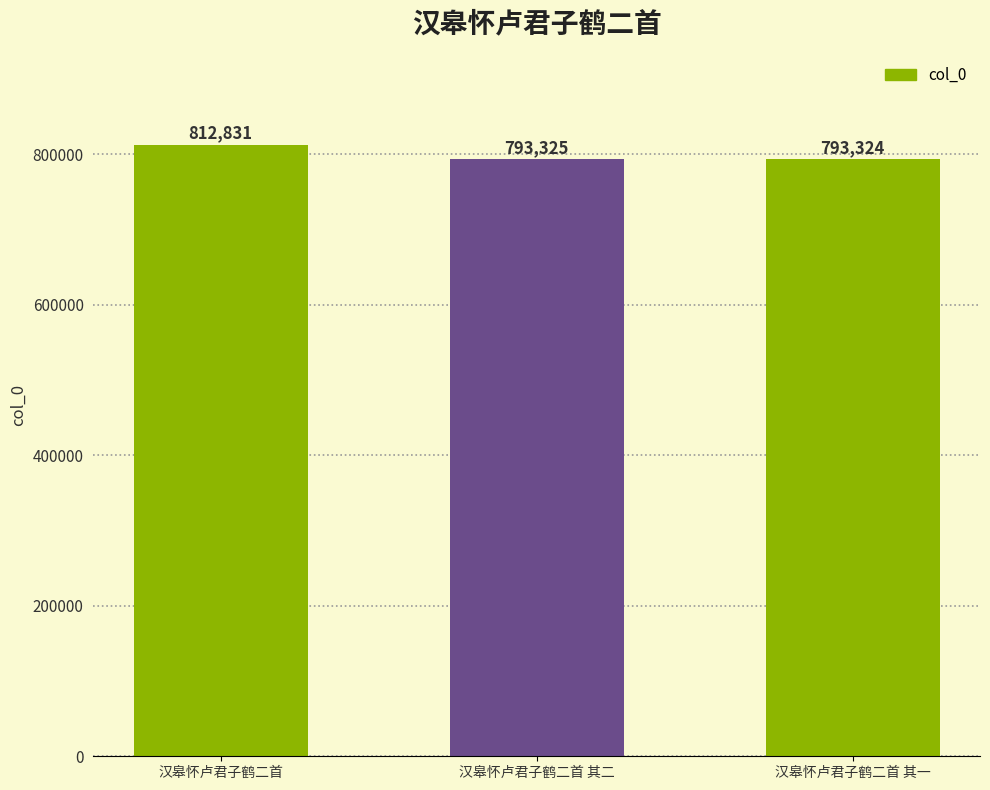

What is the difference between the maximum and second lowest values?

19506